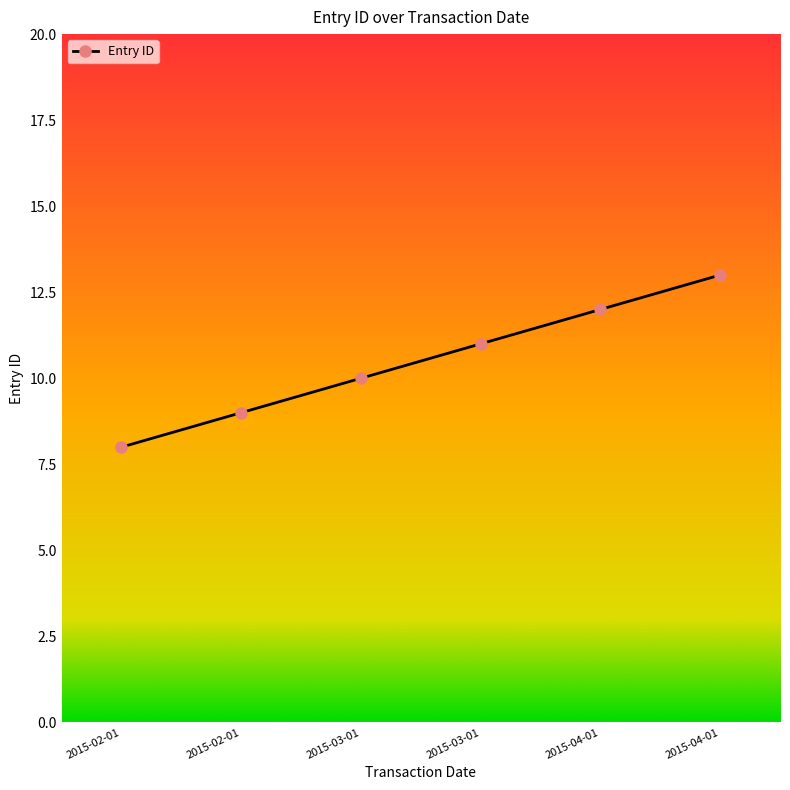

What is the difference between the maximum and minimum values?

5